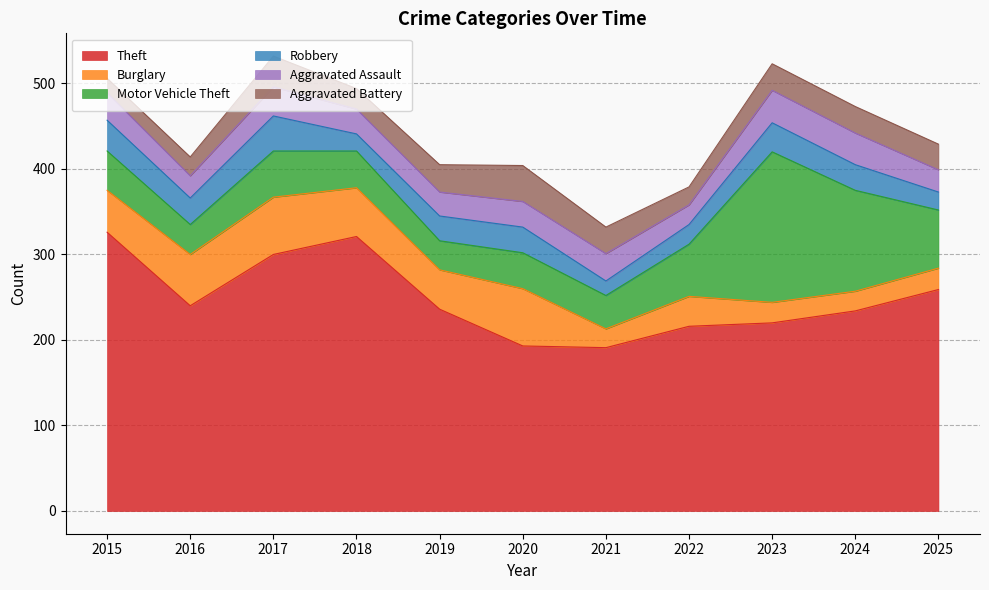

Which series has the widest spread of values?

Motor Vehicle Theft